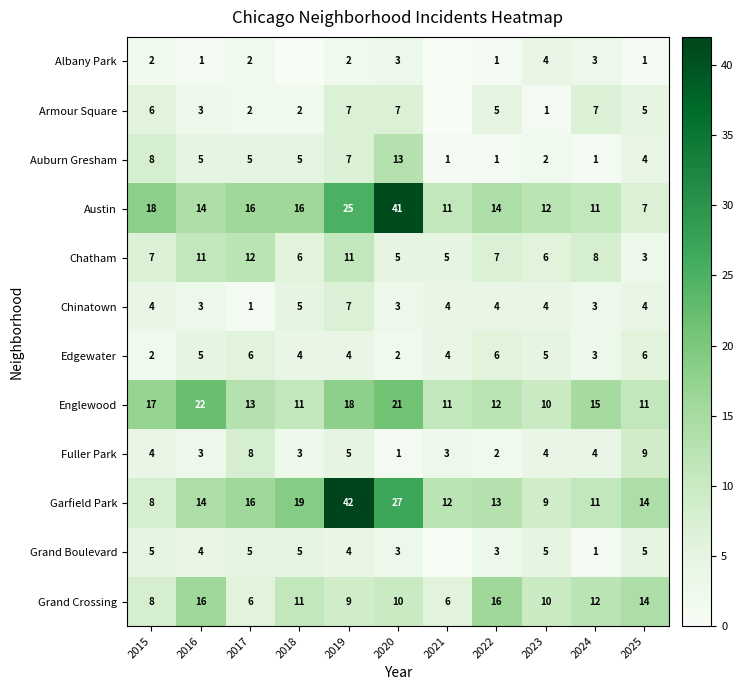

The Garfield Park series shows 42 at 2019. True or false?

True